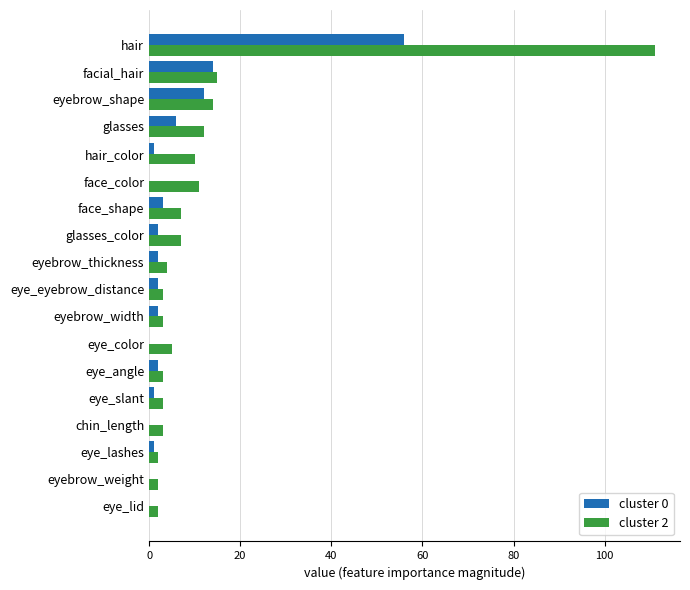

At which category does the chart reach its peak across all series?

hair